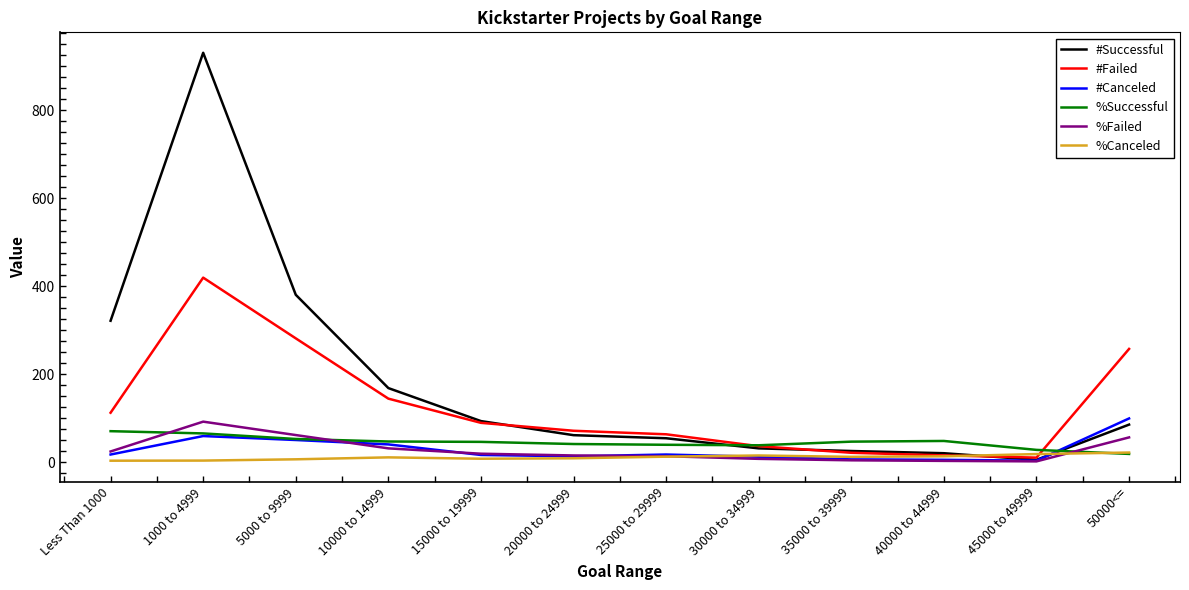

Where is #Successful nearest to the value 468?

5000 to 9999